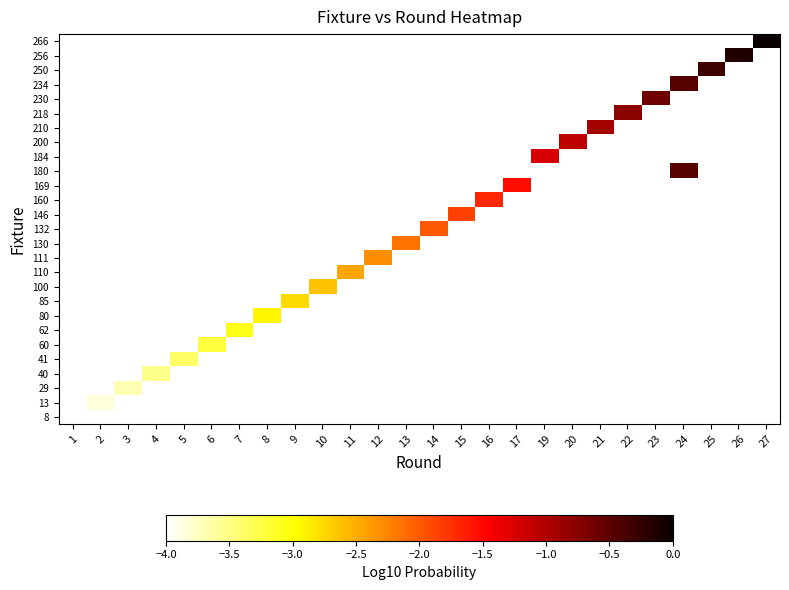

At how many categories does at least one series exceed -2?

12